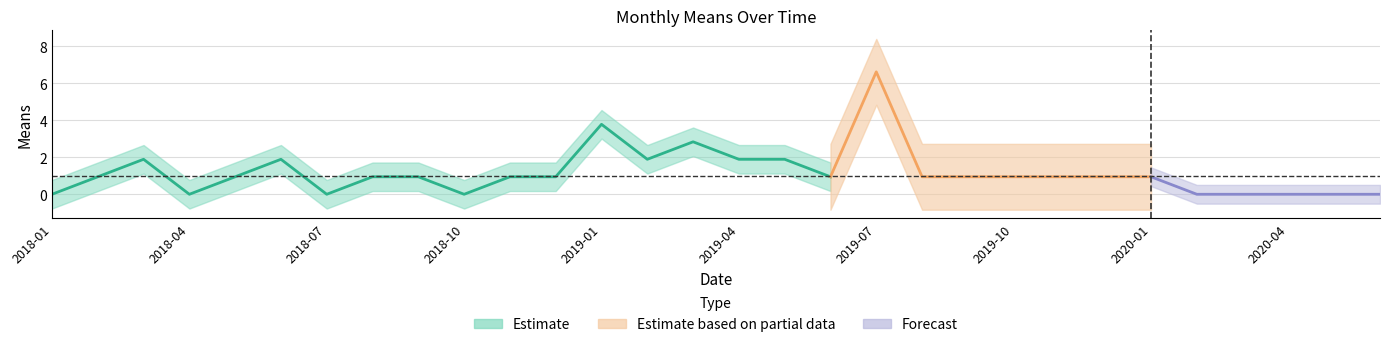

Between 2020-06 and 2020-02, which is larger?

2020-06